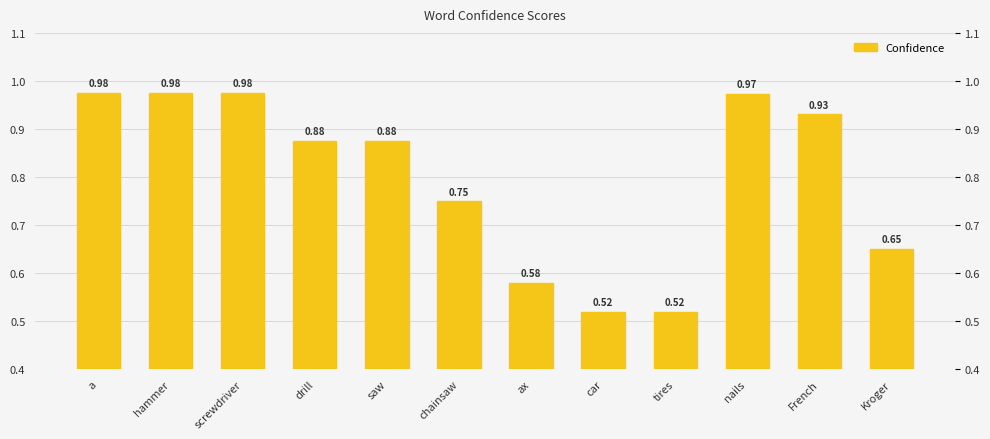

At which category does the chart reach its peak across all series?

a